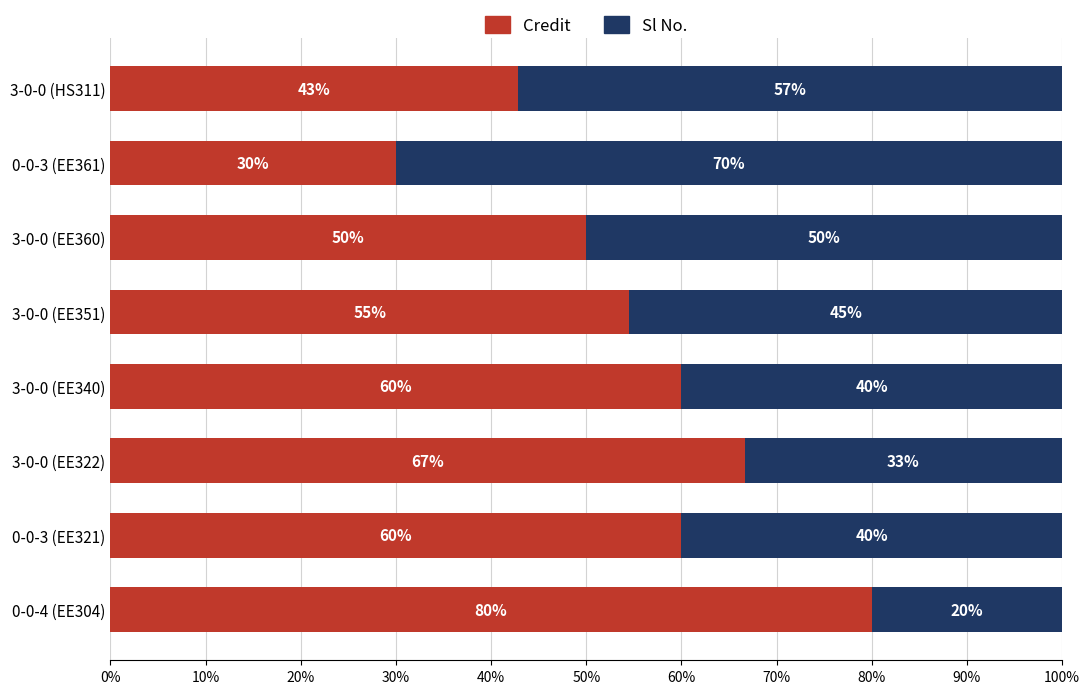

How many values in the Credit series are below 60?

4